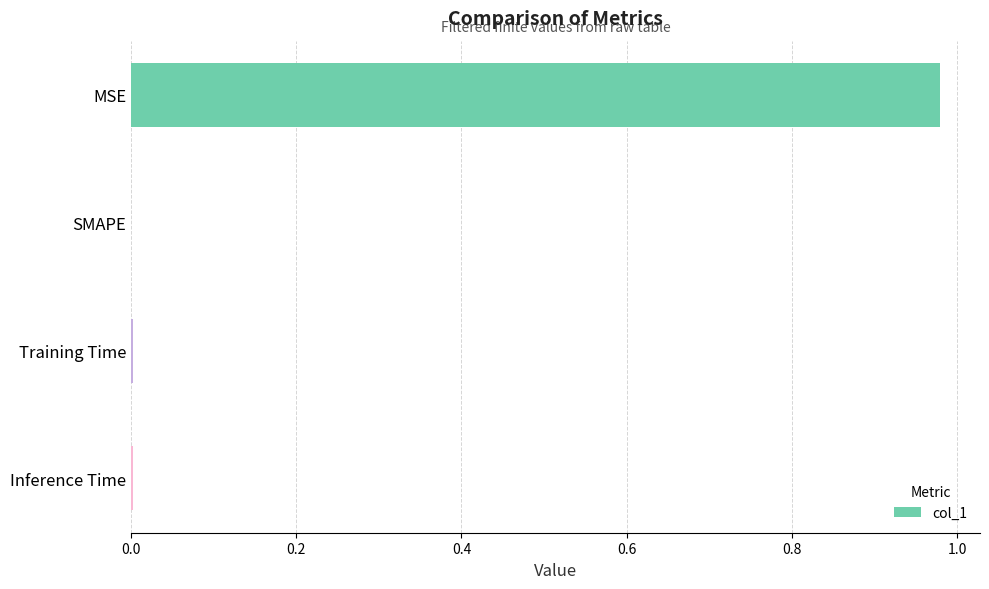

Which category has the highest value across all series?

MSE